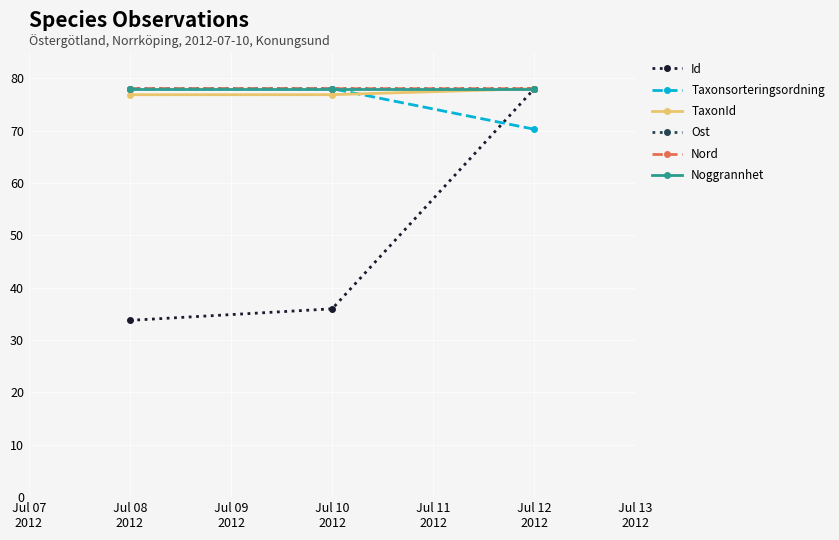

What is the value of the Nord point at the 2nd from the left?

78.0